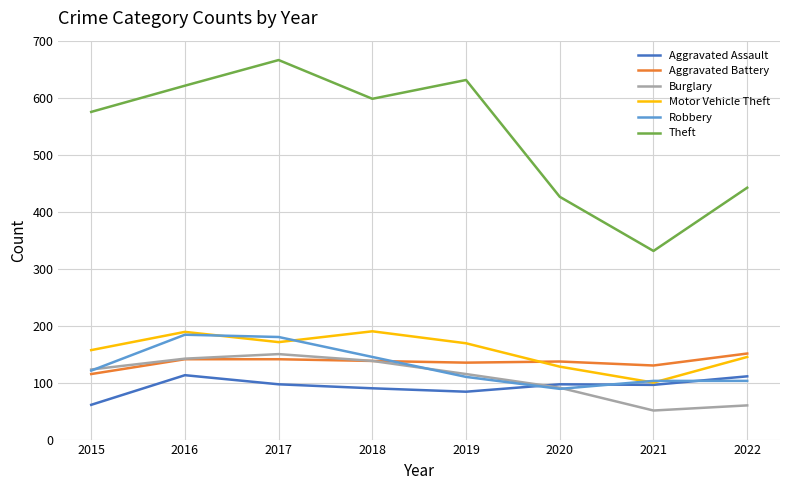

What is the spread (max minus min) of values at 2017?

569